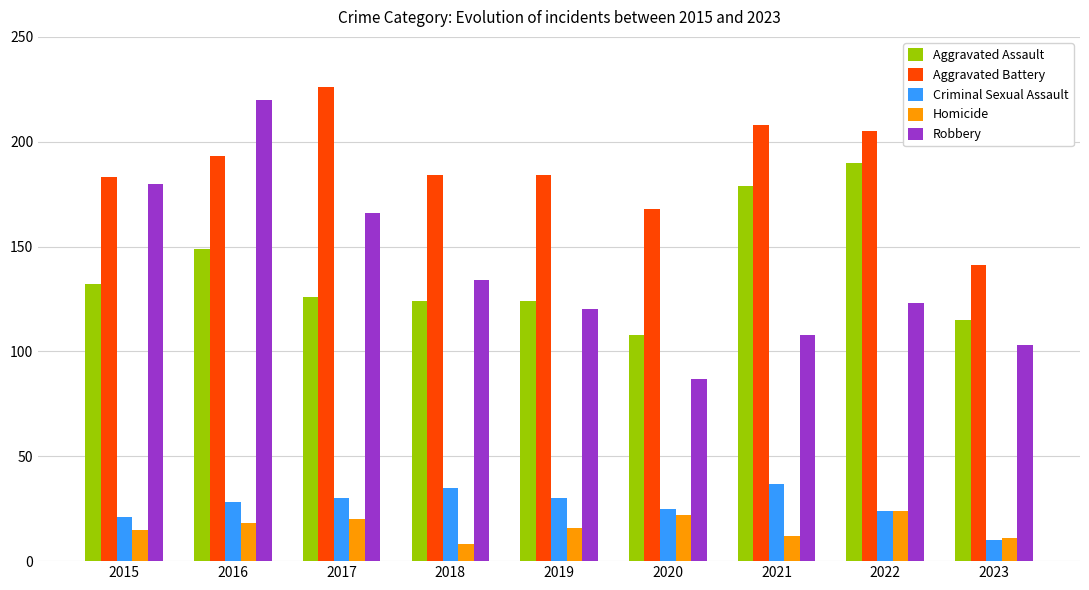

How many bars are there in each group?

5